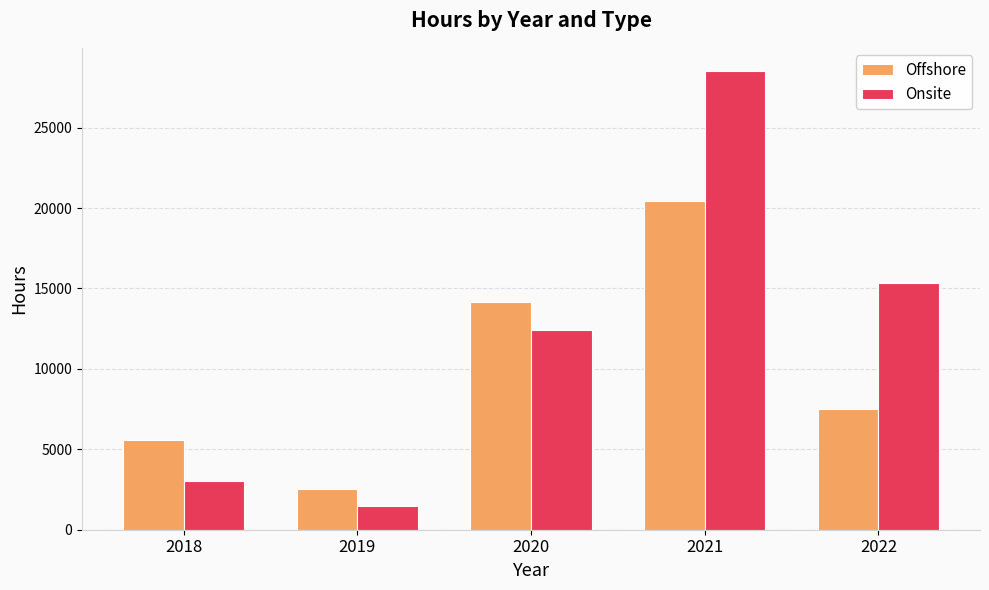

List the labels in order of Onsite value, smallest first.

2019, 2018, 2020, 2022, 2021